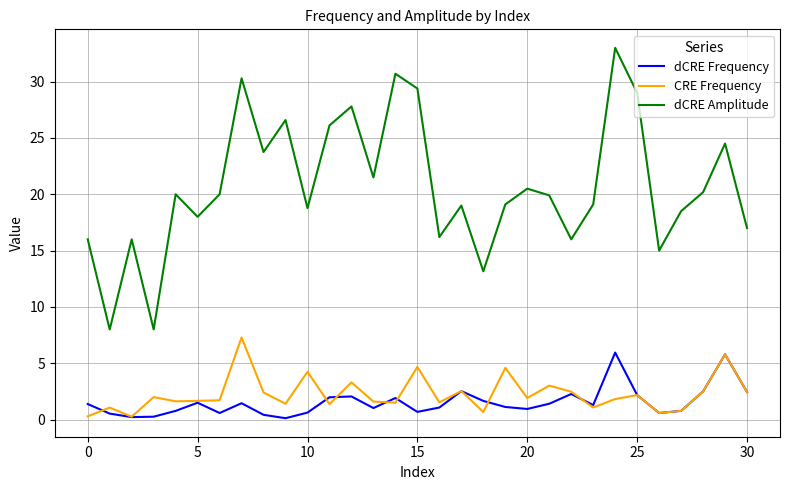

What is the sum of all dCRE Frequency values?

47.9